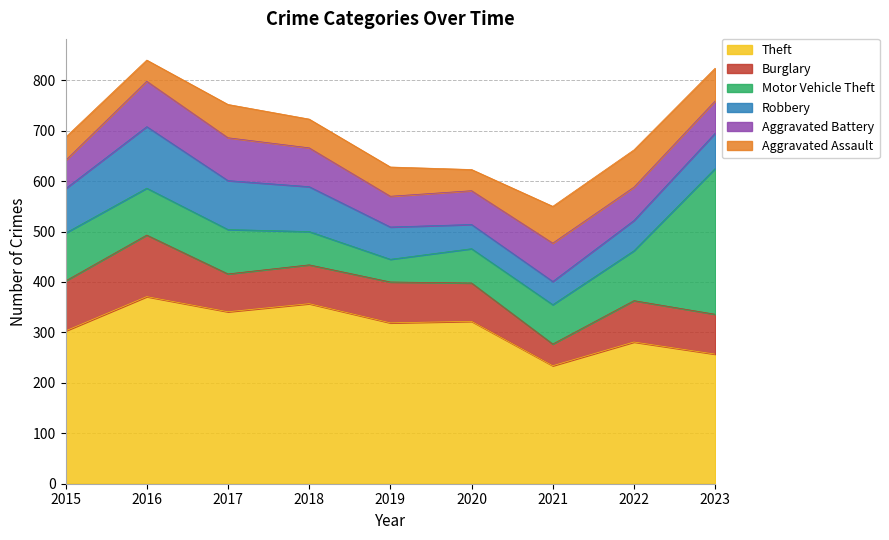

Rank the series by their maximum value, from highest to lowest.

Theft, Motor Vehicle Theft, Burglary, Robbery, Aggravated Battery, Aggravated Assault